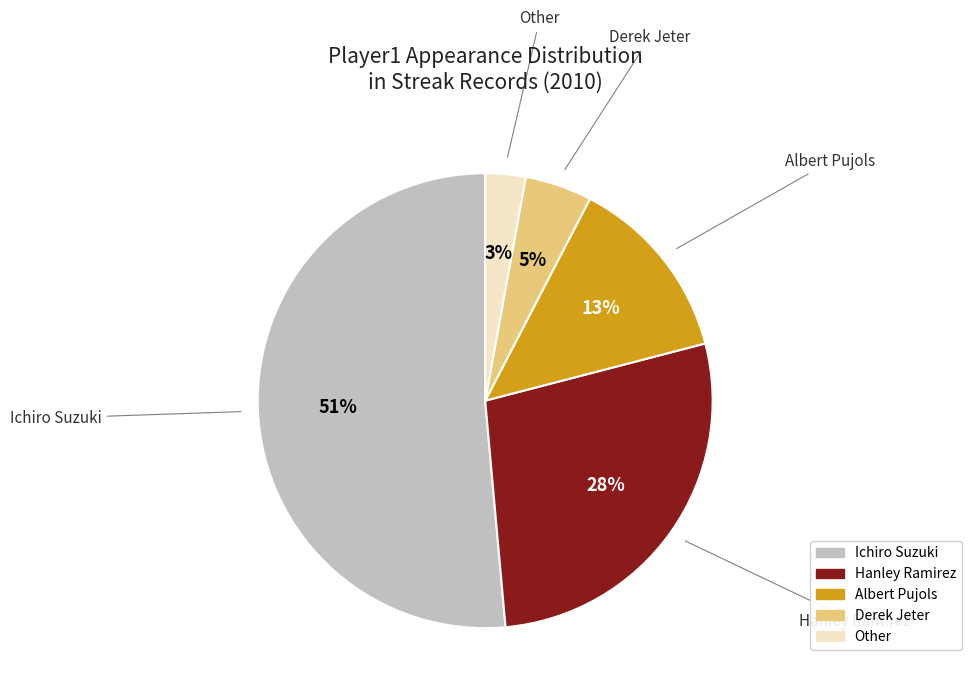

Is the sum of Other and Hanley Ramirez greater than half?

No